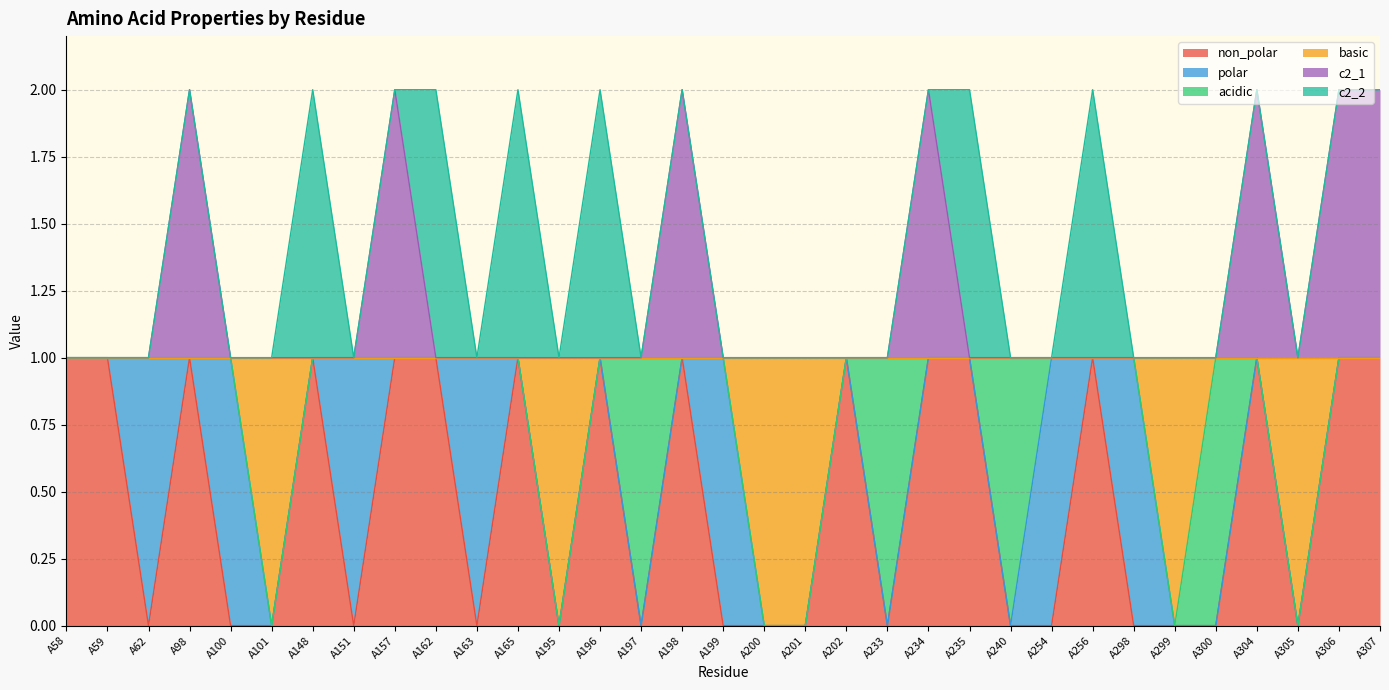

True or false: basic and c2_1 cross at least once.

False